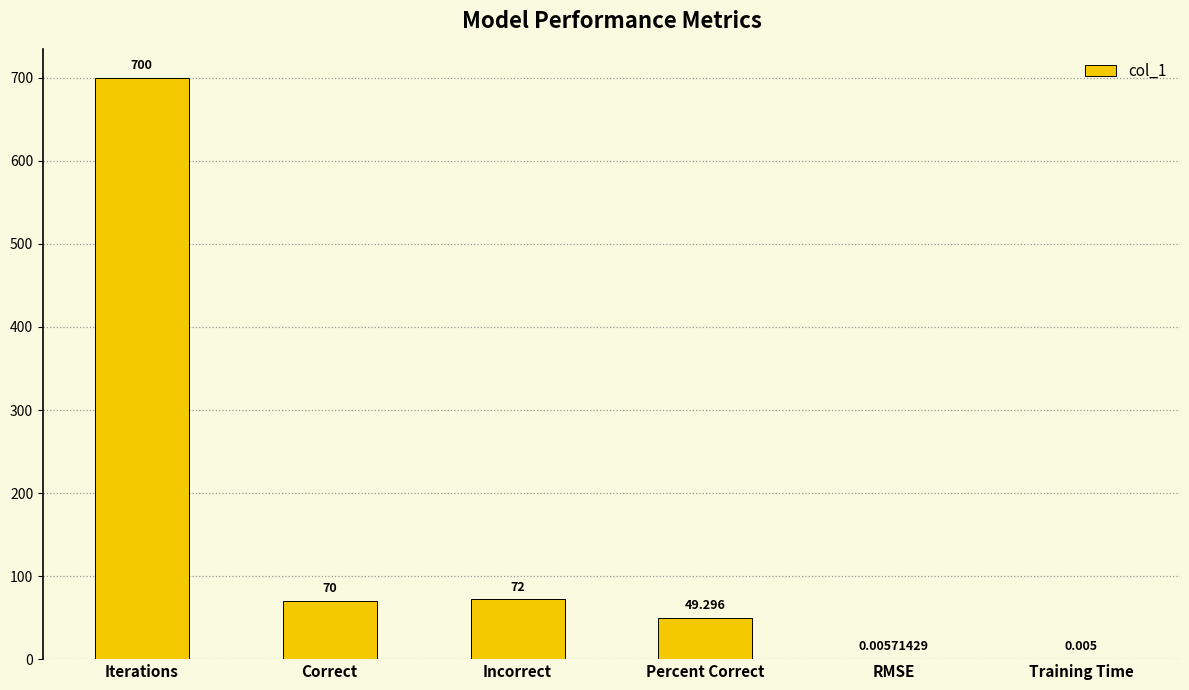

Are the bars grouped side by side (vs. stacked)?

No